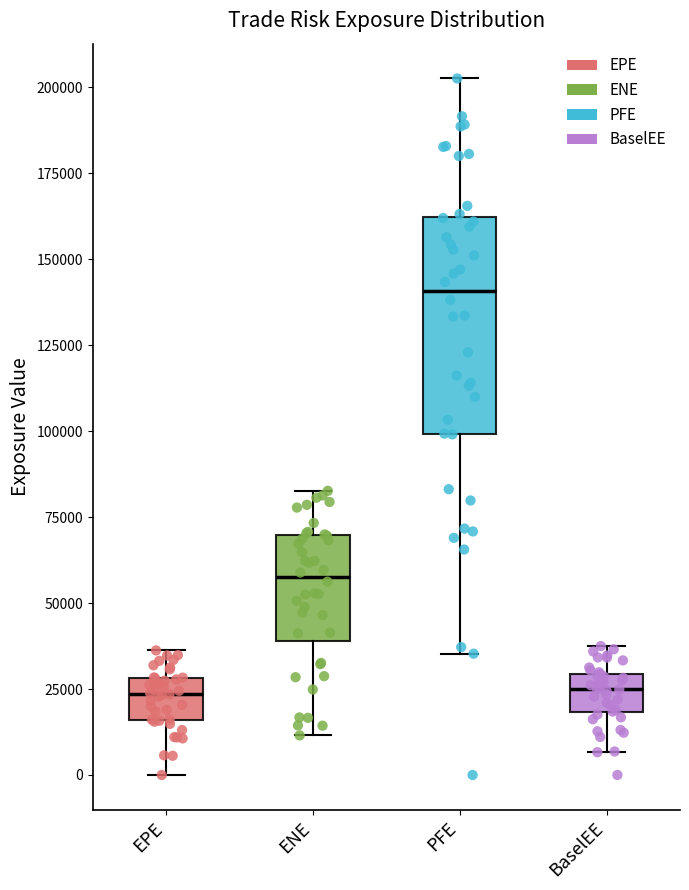

Comparing the boxes themselves (not the whiskers), which one is the tallest?

PFE